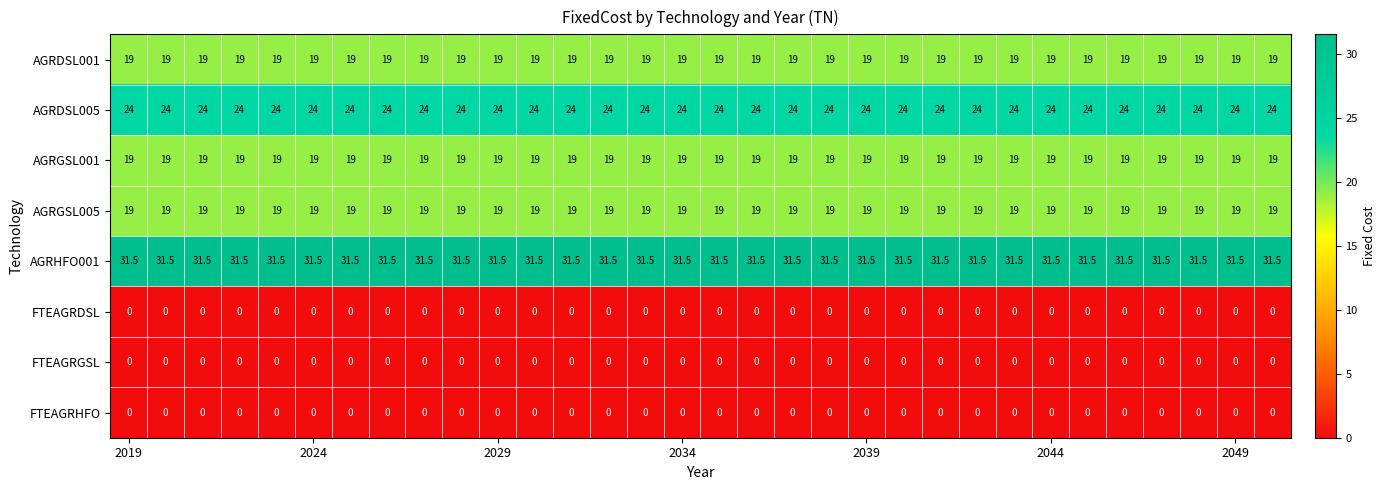

What is the maximum value shown in the chart?

31.5